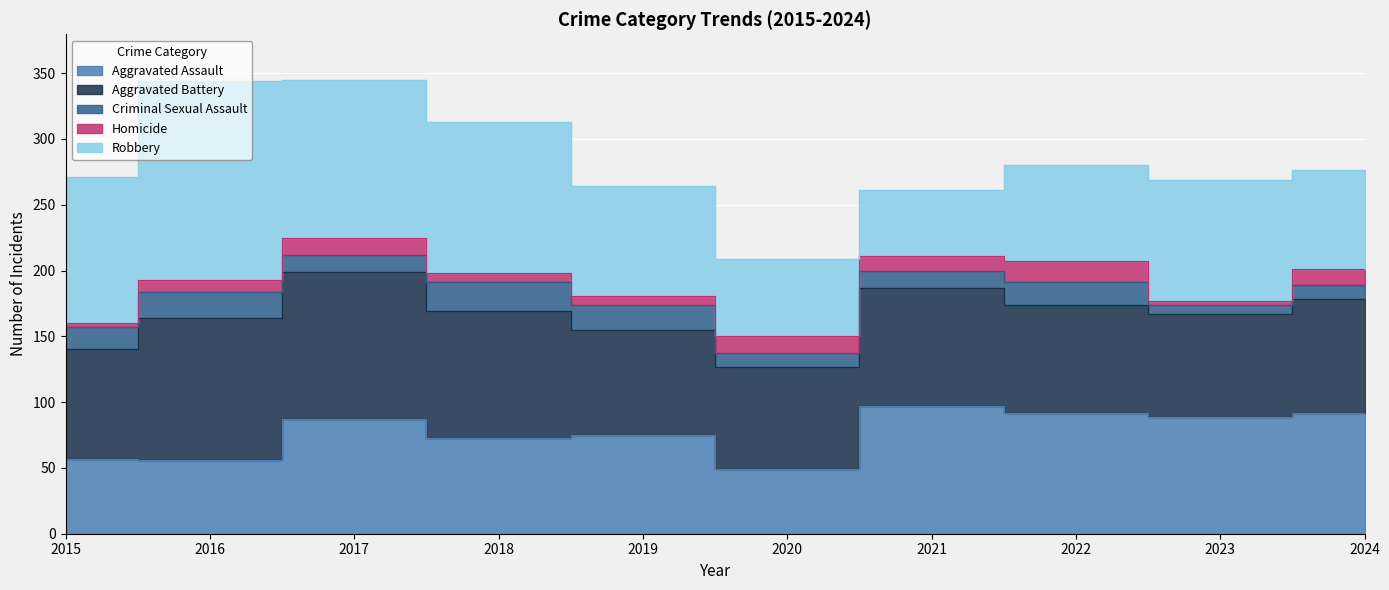

Which series has the largest total across all categories?

Robbery